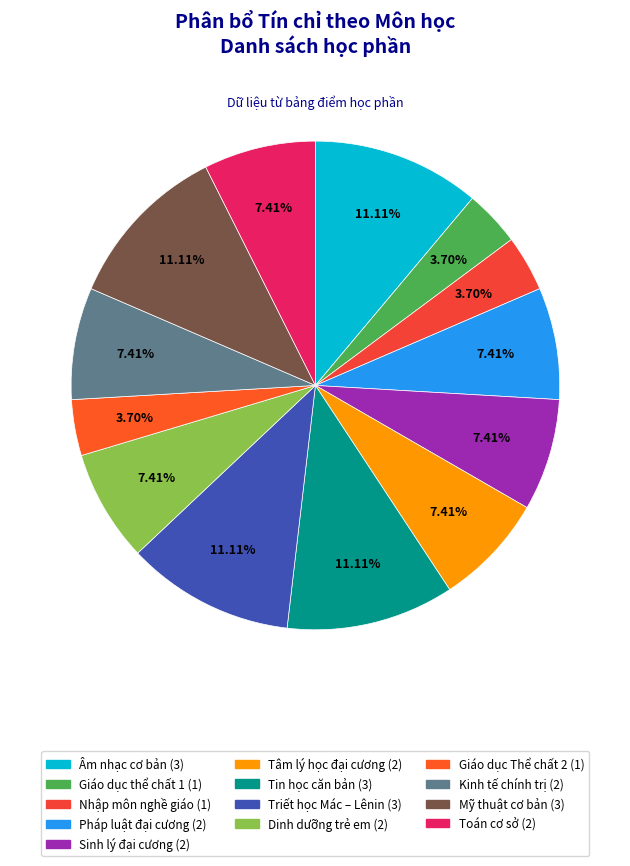

Does Dinh dưỡng trẻ em represent more than half of the total?

No